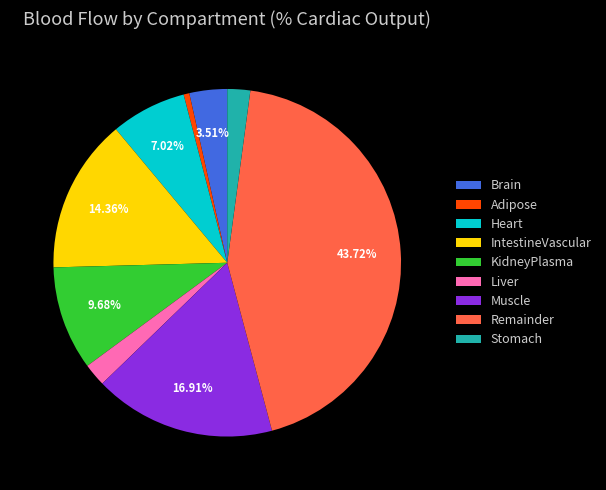

Is it true that Liver is 2% of the pie?

True